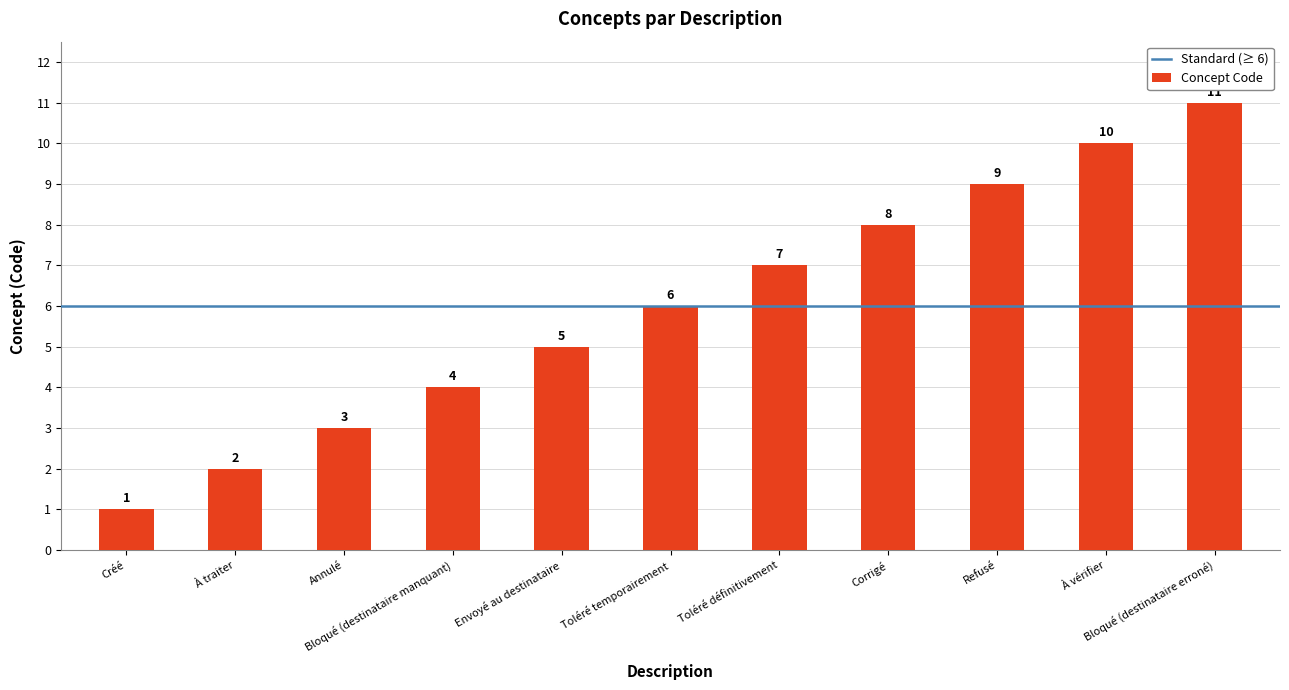

What is the difference between the values at Envoyé au destinataire and Toléré définitivement?

2